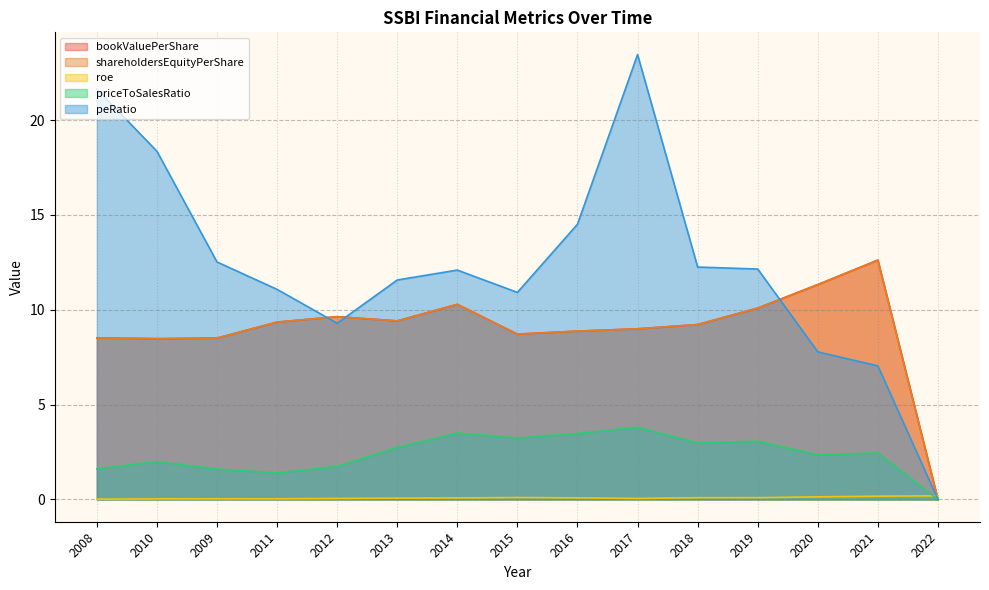

What is the difference between the bookValuePerShare values at 2009 and 2019?

1.6